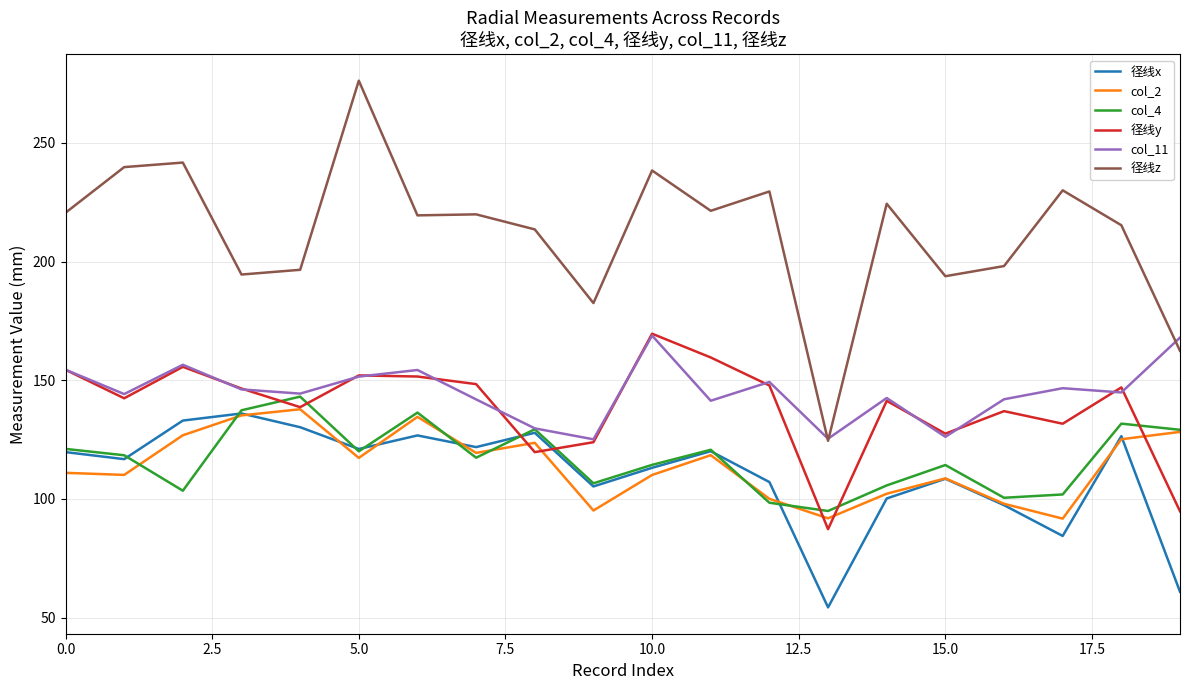

Does the chart have visible grid lines?

Yes